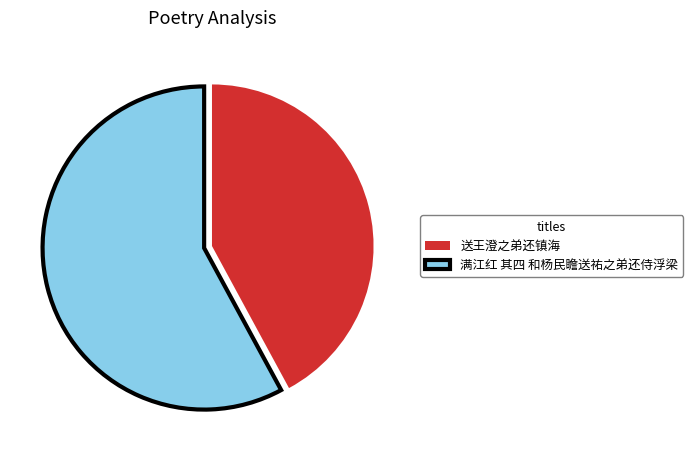

Is the sum of 满江红 其四 和杨民瞻送祐之弟还侍浮梁 and 送王澄之弟还镇海 greater than half?

Yes